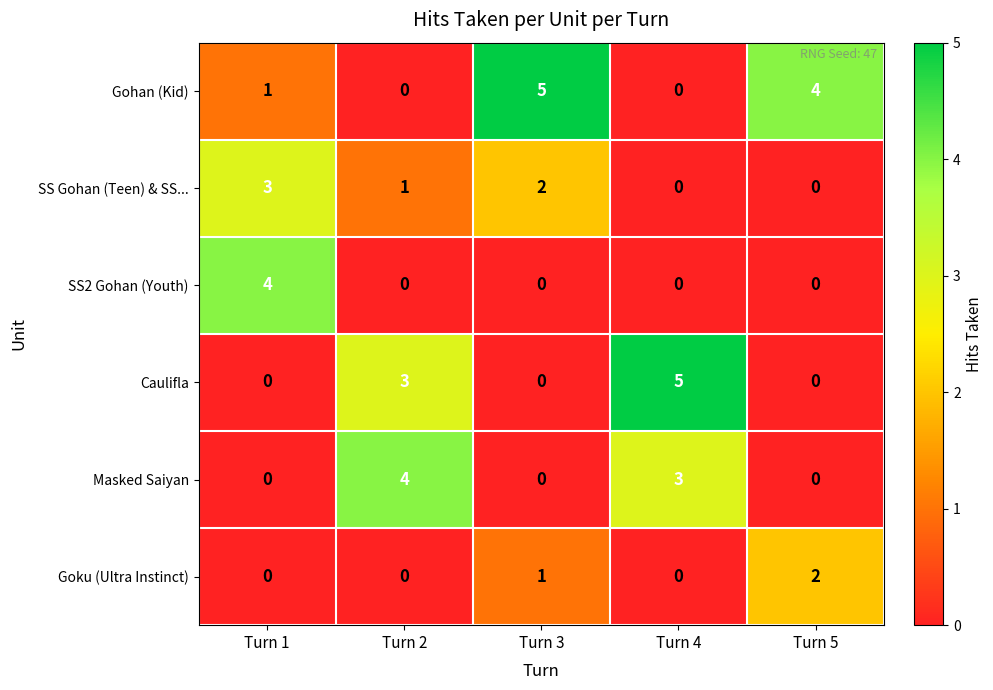

Reading left to right, transcribe all the data shown in this chart.

Gohan (Kid): Turn 1=1	Turn 2=0	Turn 3=5	Turn 4=0	Turn 5=4
SS Gohan (Teen) & SS...: Turn 1=3	Turn 2=1	Turn 3=2	Turn 4=0	Turn 5=0
SS2 Gohan (Youth): Turn 1=4	Turn 2=0	Turn 3=0	Turn 4=0	Turn 5=0
Caulifla: Turn 1=0	Turn 2=3	Turn 3=0	Turn 4=5	Turn 5=0
Masked Saiyan: Turn 1=0	Turn 2=4	Turn 3=0	Turn 4=3	Turn 5=0
Goku (Ultra Instinct): Turn 1=0	Turn 2=0	Turn 3=1	Turn 4=0	Turn 5=2